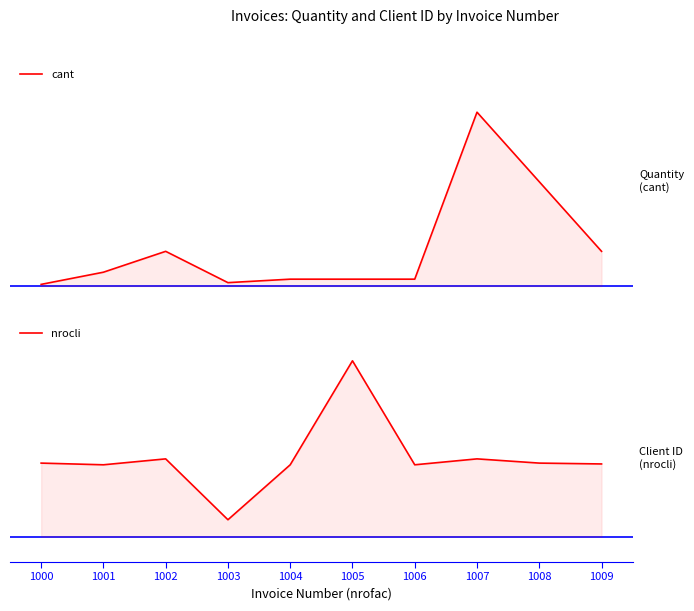

What is the value of the cant point at the 5th from the left?

2.0